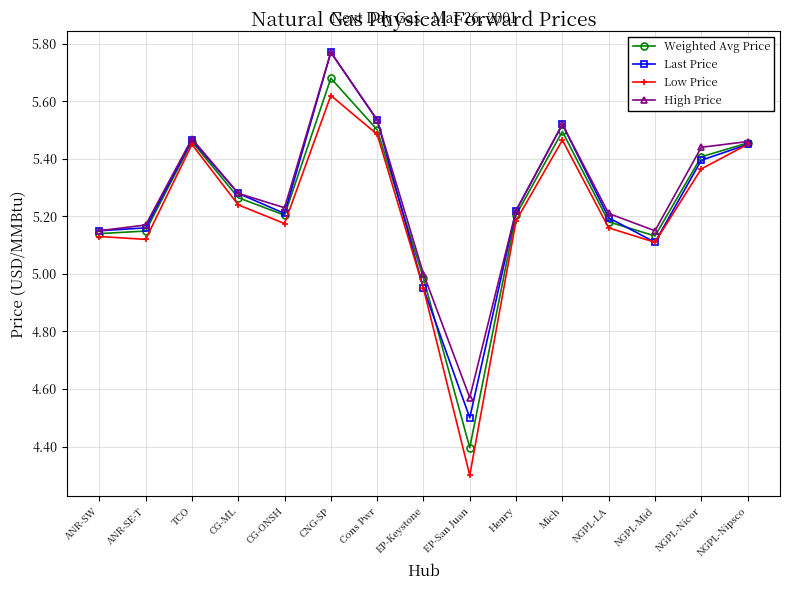

Which category has the highest value in the High Price series?

CNG-SP